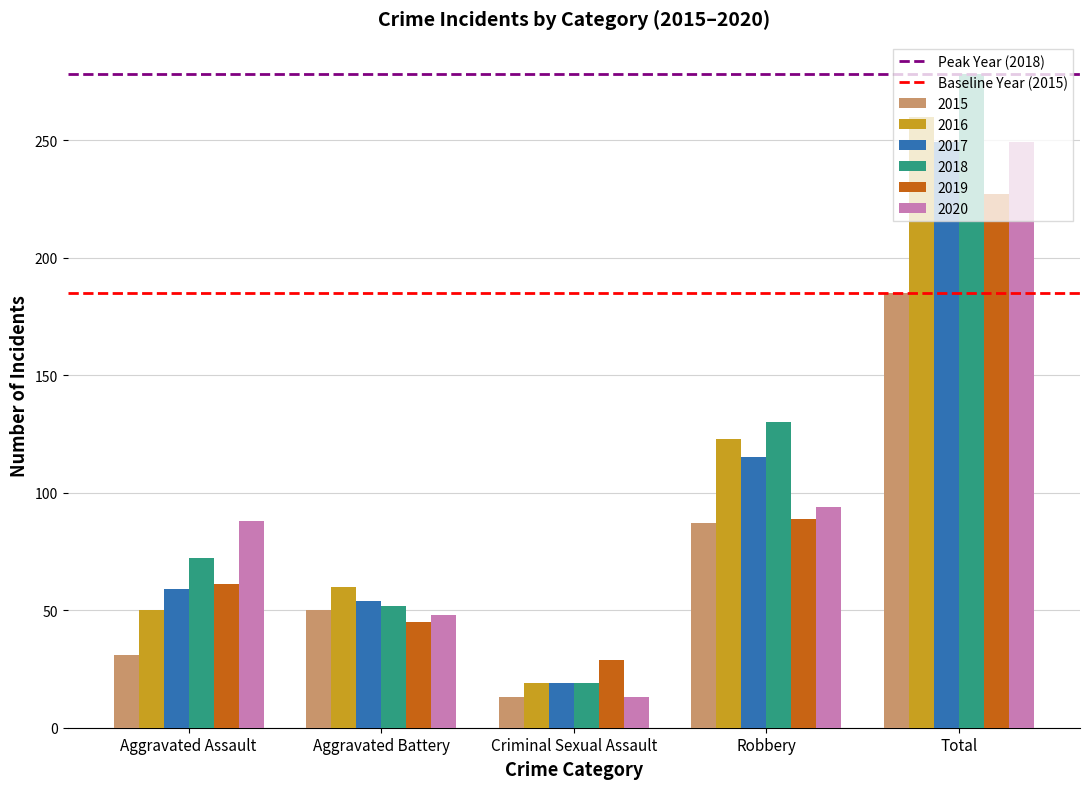

True or false: 2016 has a value of 95 at Aggravated Battery.

False